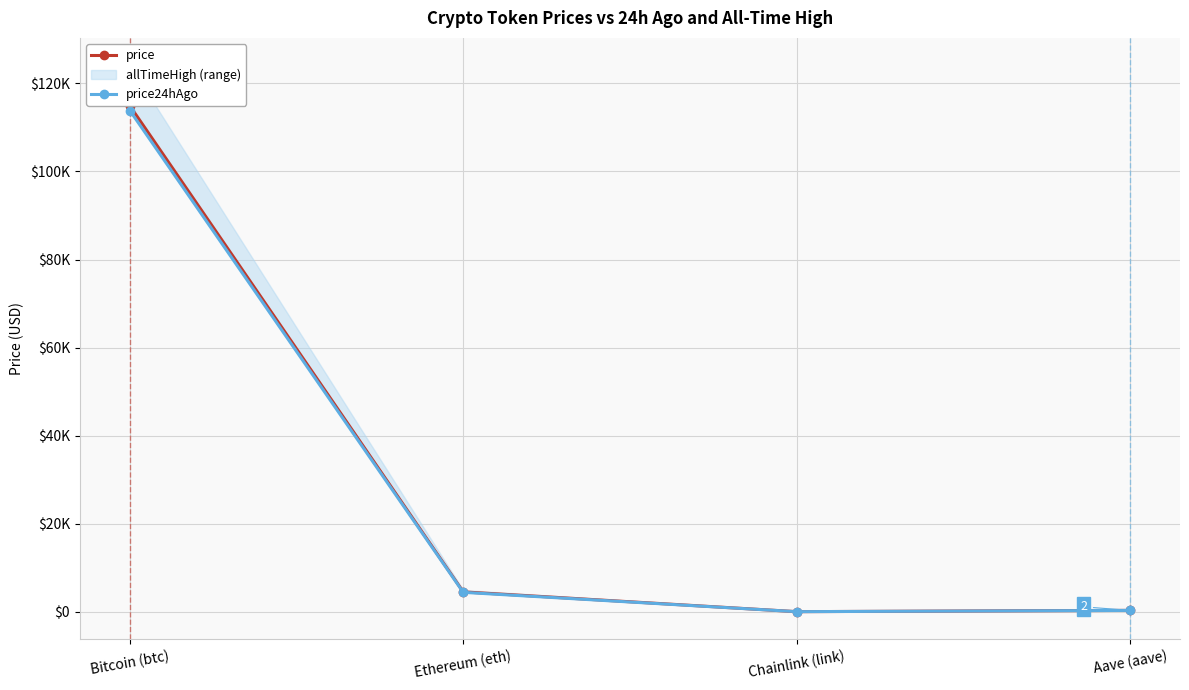

Which series has the widest spread of values?

price